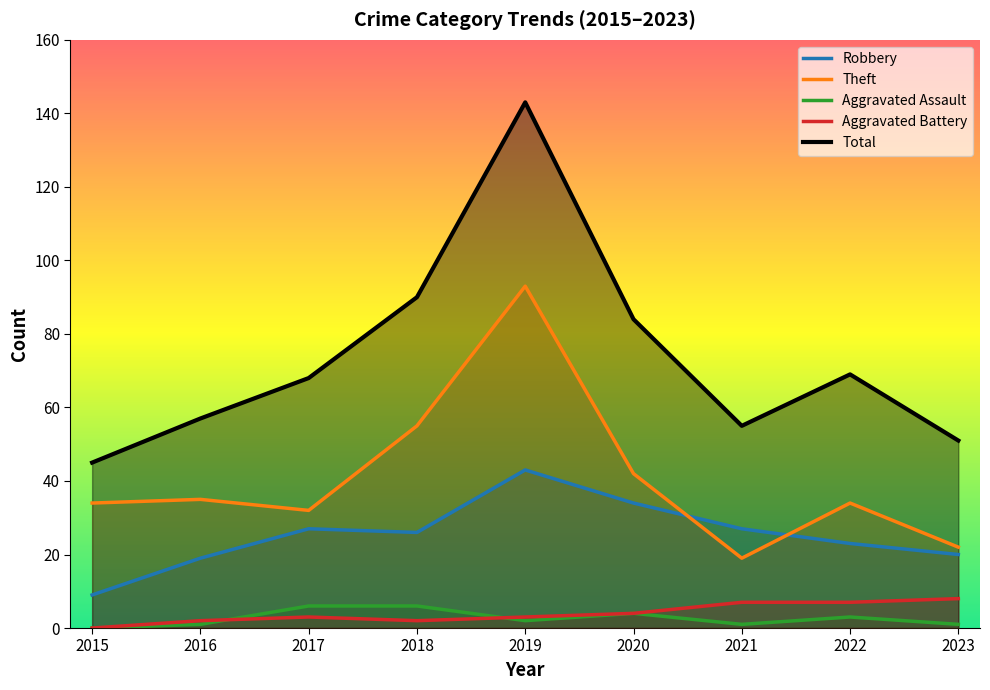

Which series changed the most between 2018 and 2023?

Total